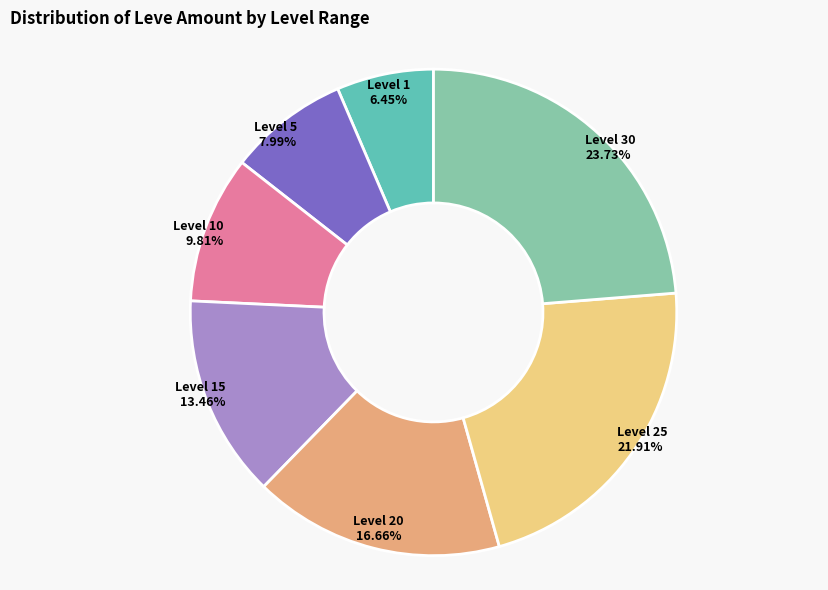

Is Level 25 the majority of the pie?

No